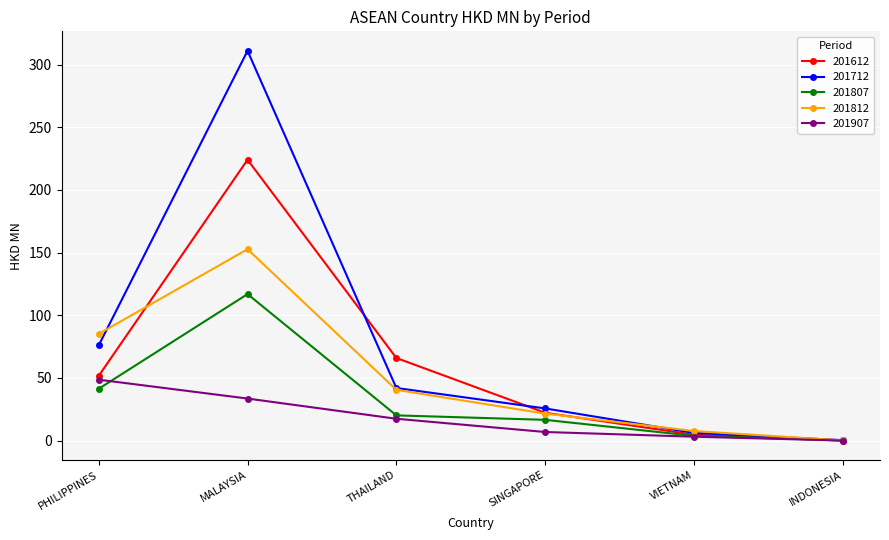

What is the value of the 201712 point at the 2nd from the left?

311.0